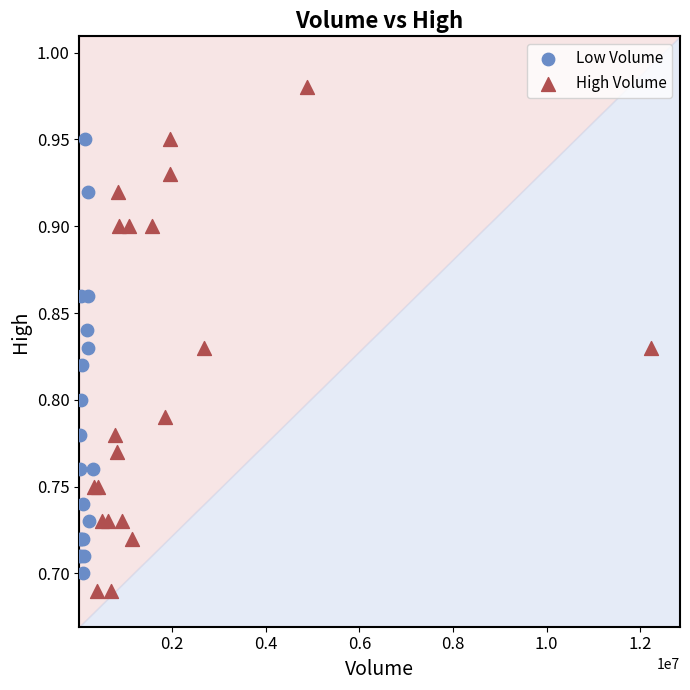

Which series reaches the maximum Y coordinate?

High Volume